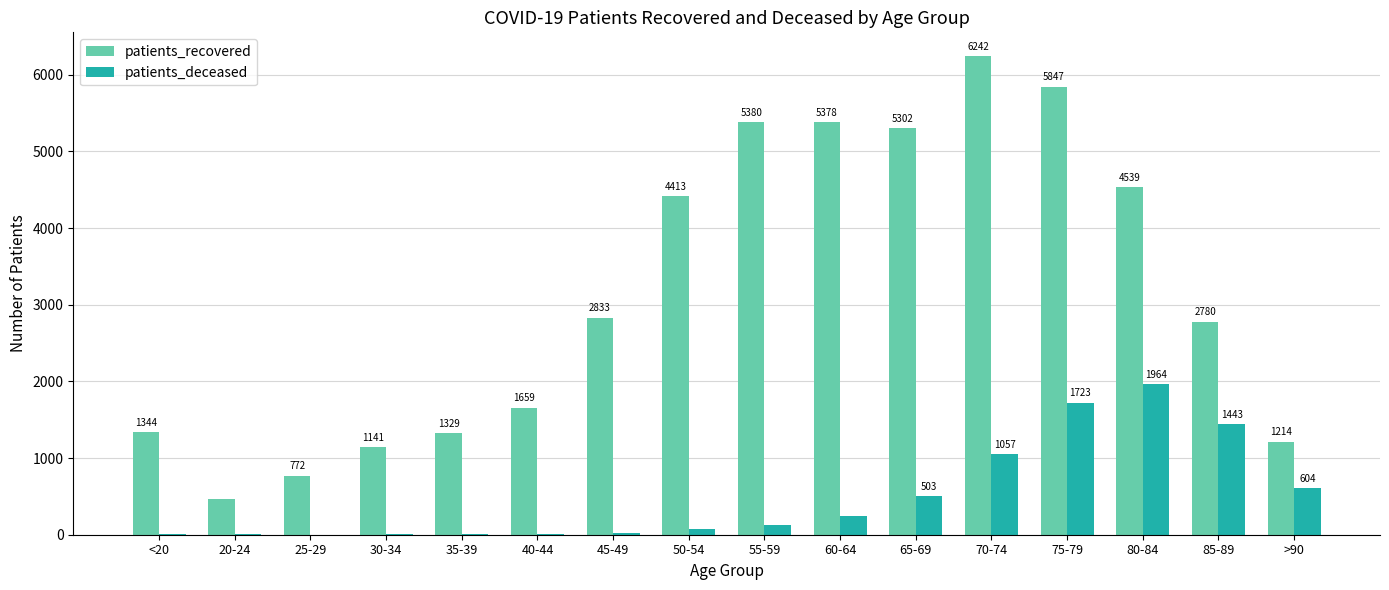

What are all the series names shown in the legend?

patients_recovered, patients_deceased